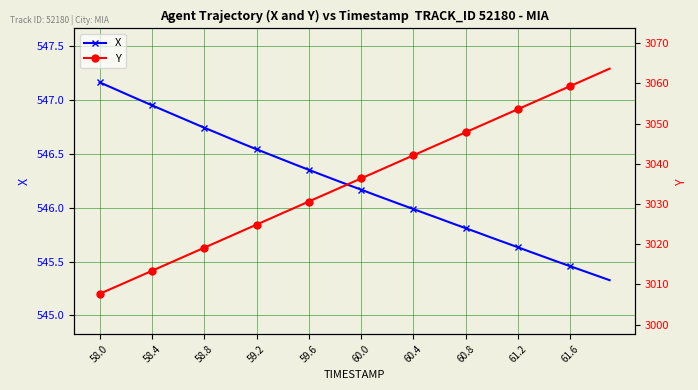

What is the lowest value of the X series?

545.3